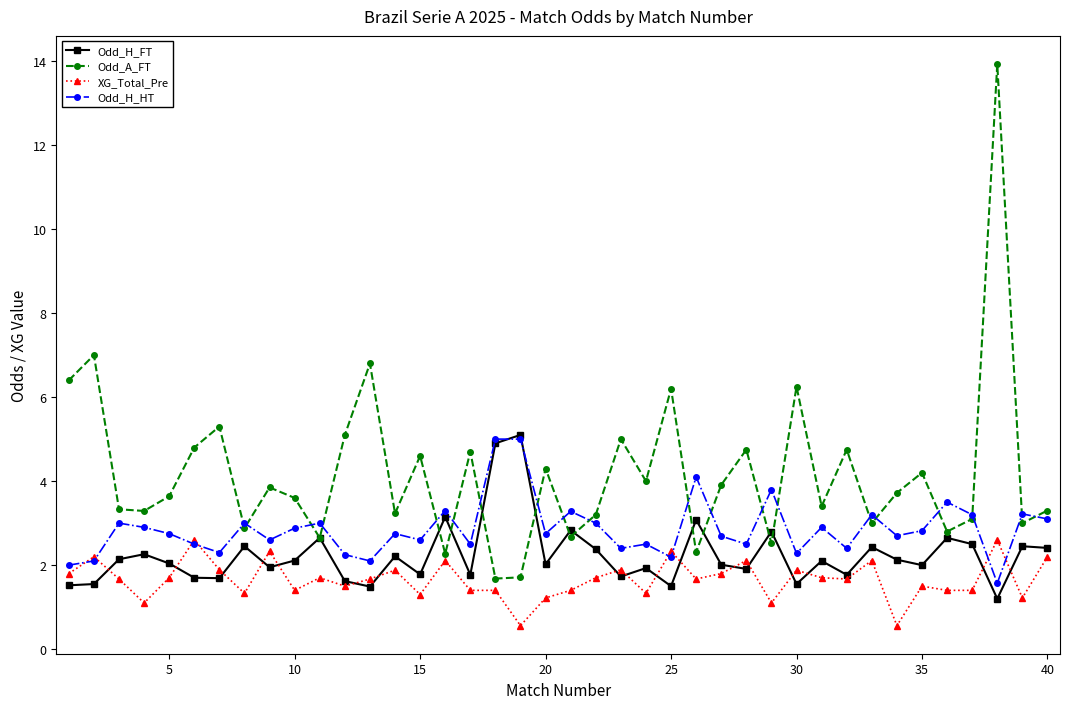

Rank the series by their average value, from highest to lowest.

Odd_A_FT, Odd_H_HT, Odd_H_FT, XG_Total_Pre